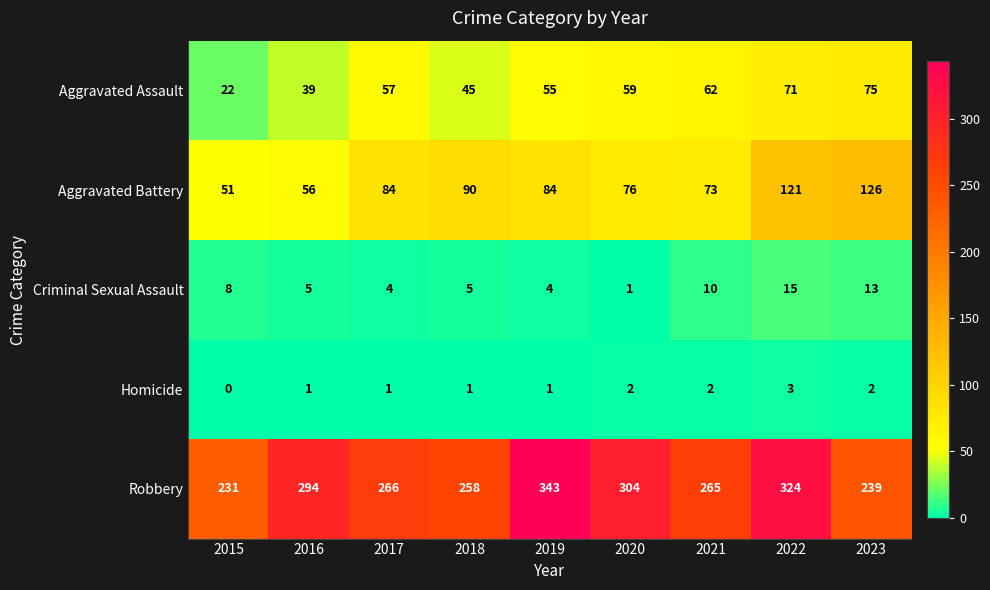

True or false: Homicide has a value of 2 at 2021.

True